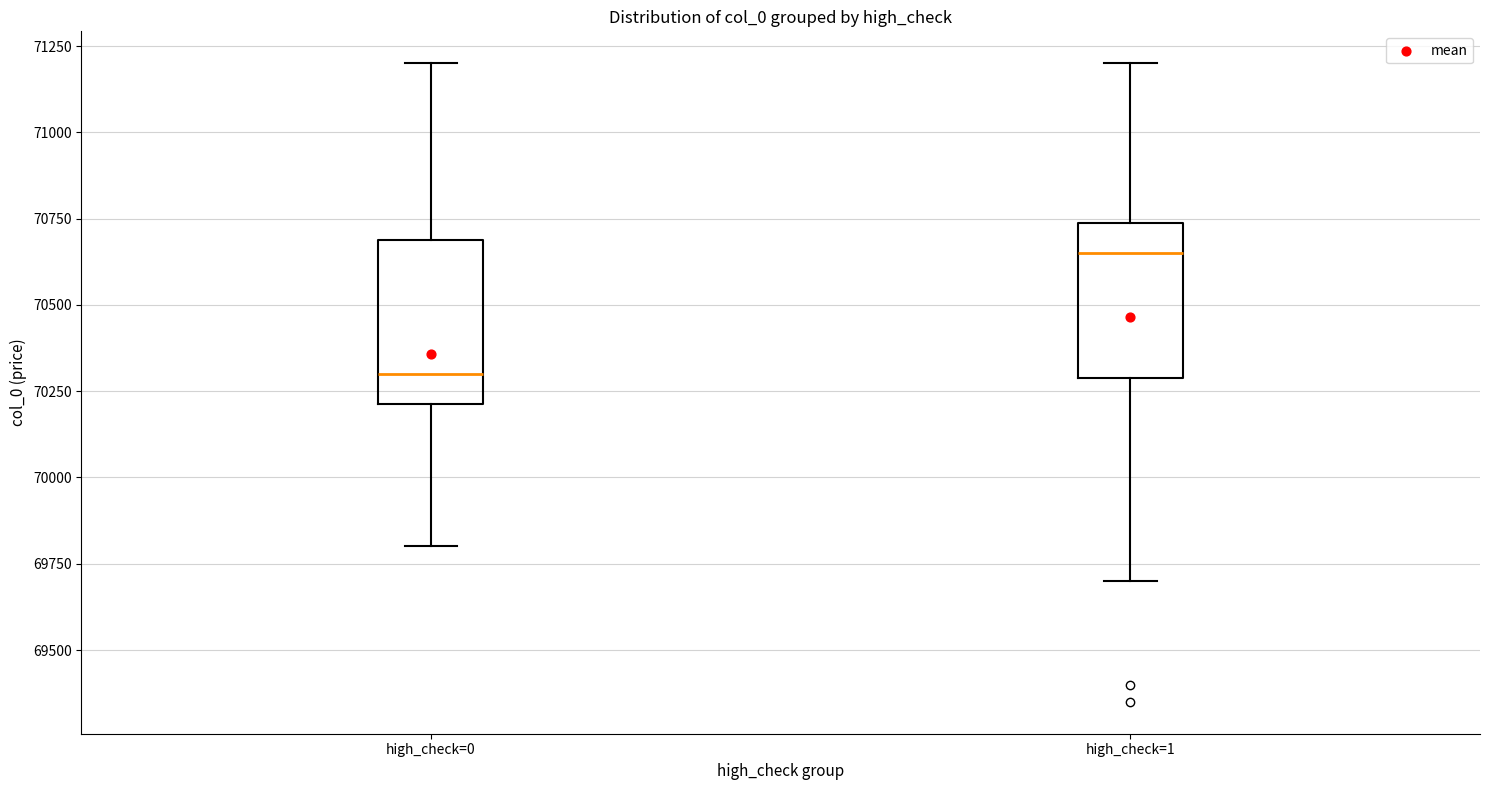

Where is the upper edge of the box for high_check=1 on the y-axis? The values are not printed on the chart, so give them approximately, as read against the axis.

70750